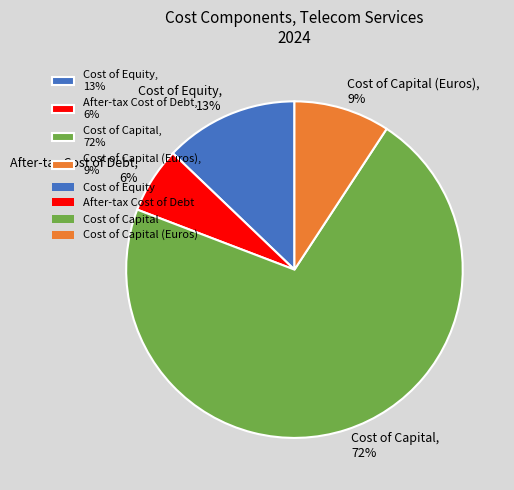

To the nearest percent, what is the average slice percentage?

25%